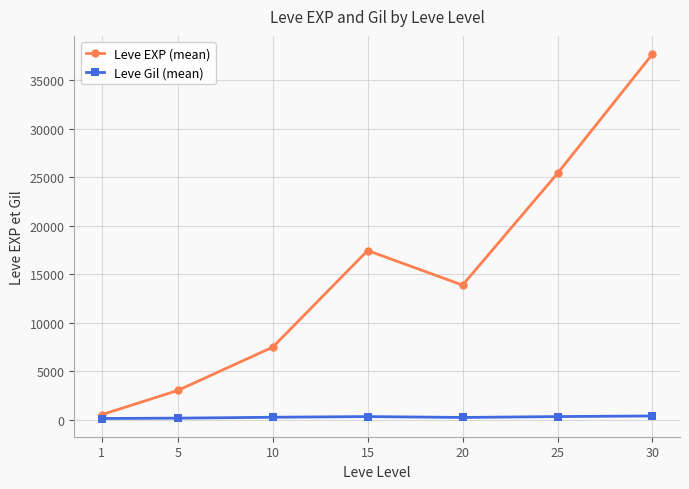

What is the greatest value displayed?

37715.0